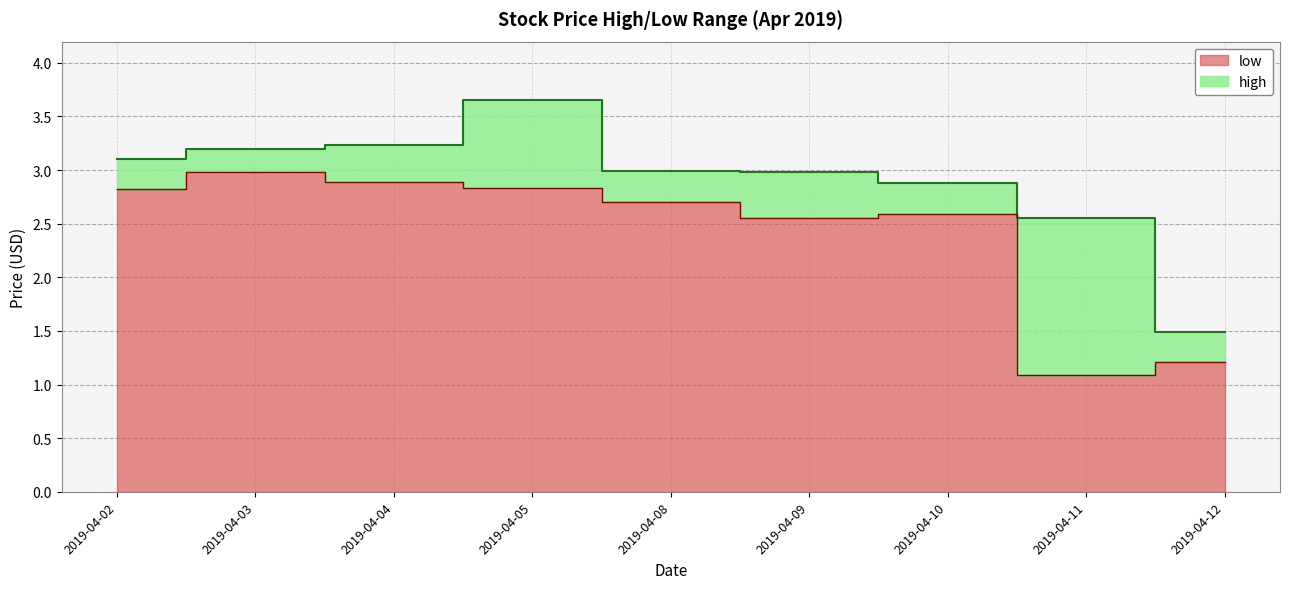

Which label corresponds to the largest value in the chart?

2019-04-05